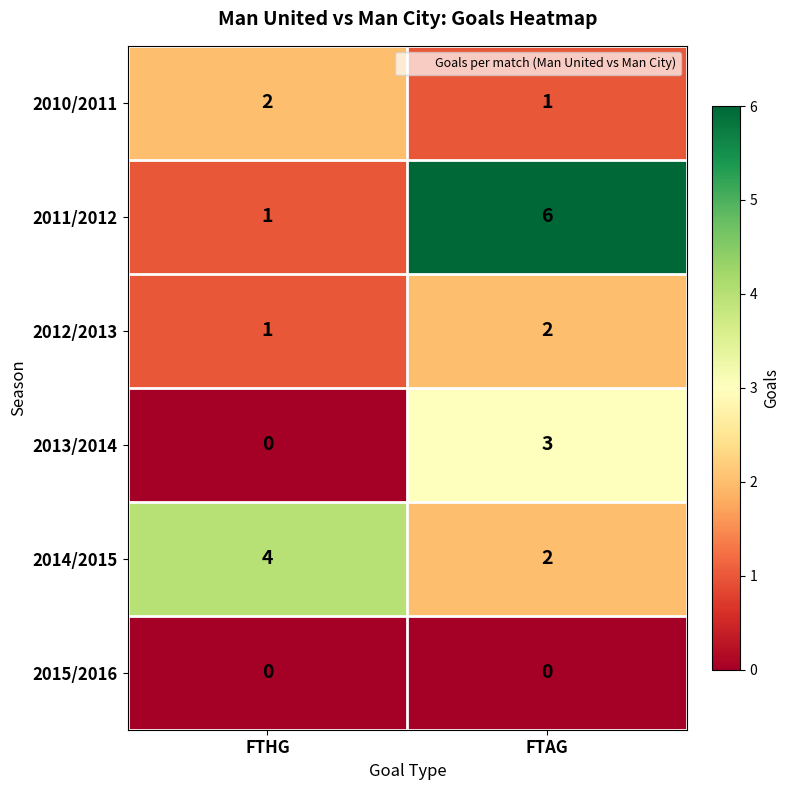

At which label is 2012/2013 closest to 1?

FTHG